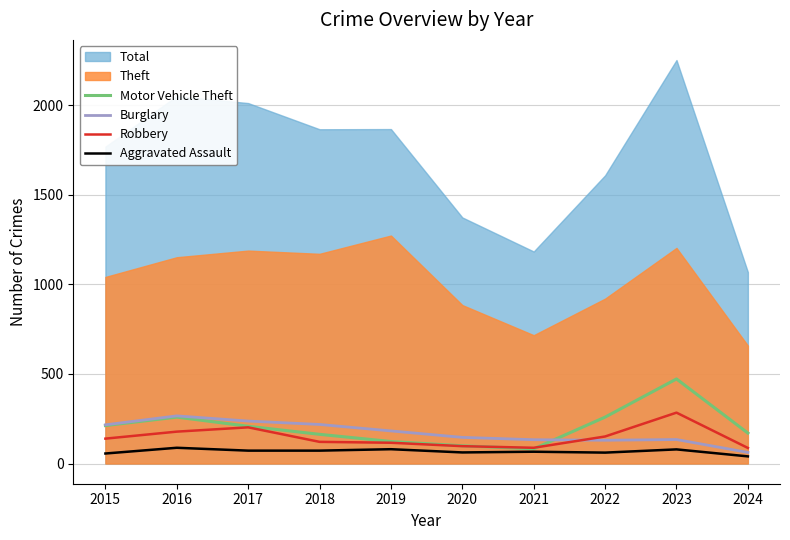

The value of Robbery at 2022 is 271. True or false?

False